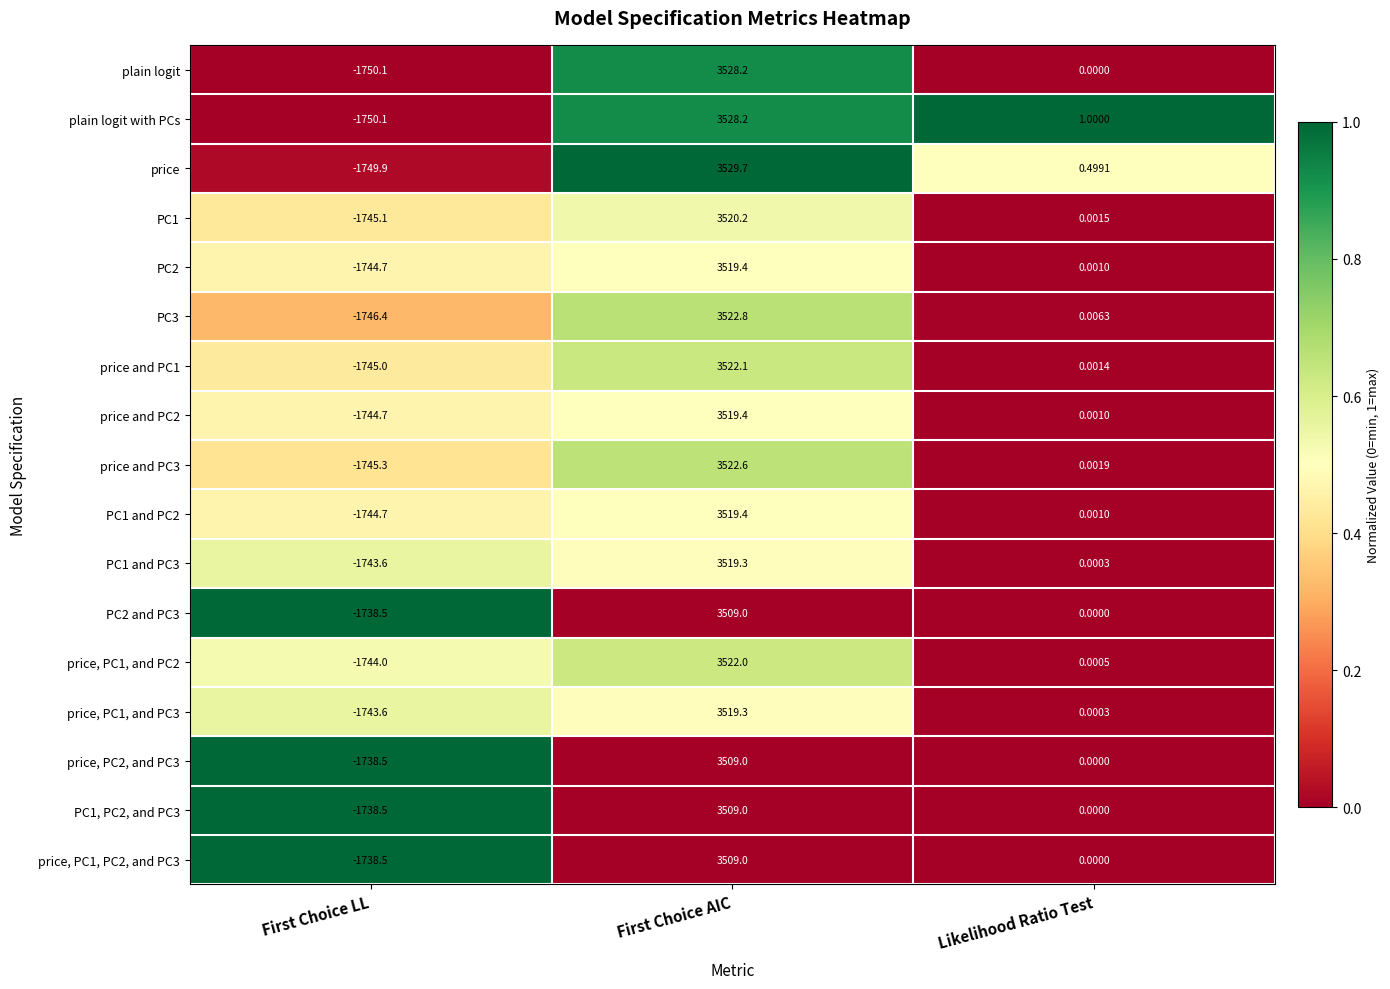

Is the value of plain logit at Likelihood Ratio Test greater than the value of price, PC1, and PC2 at First Choice LL?

Yes